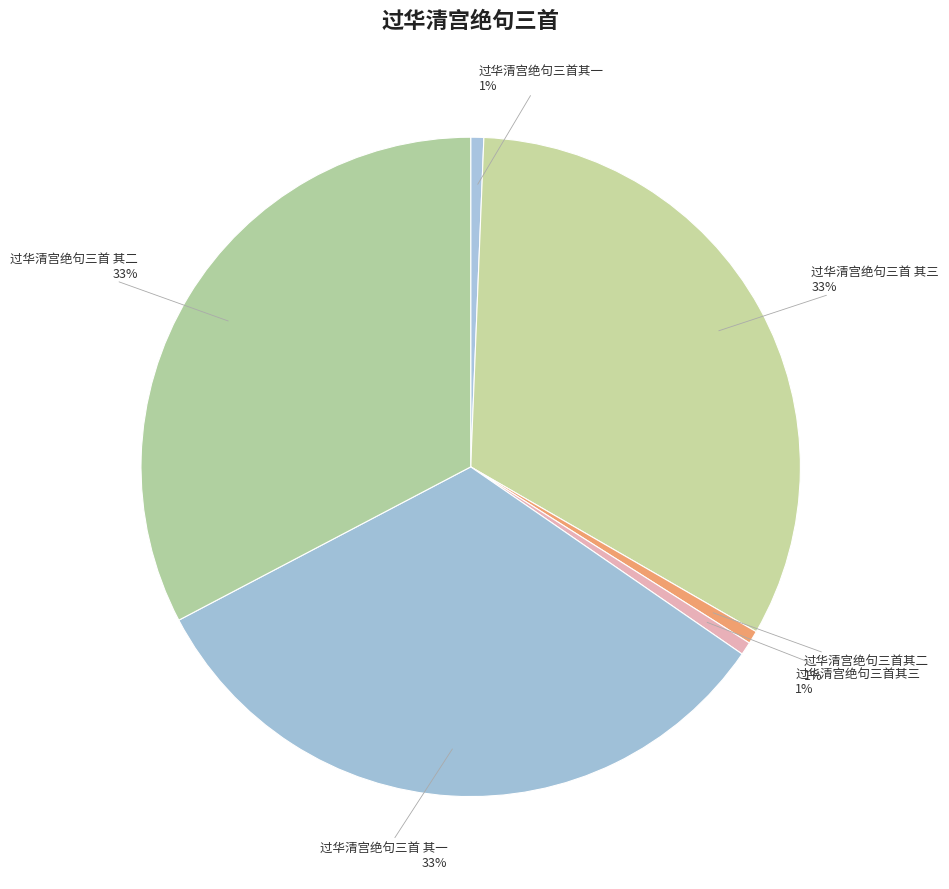

Count the number of slices in the pie.

6